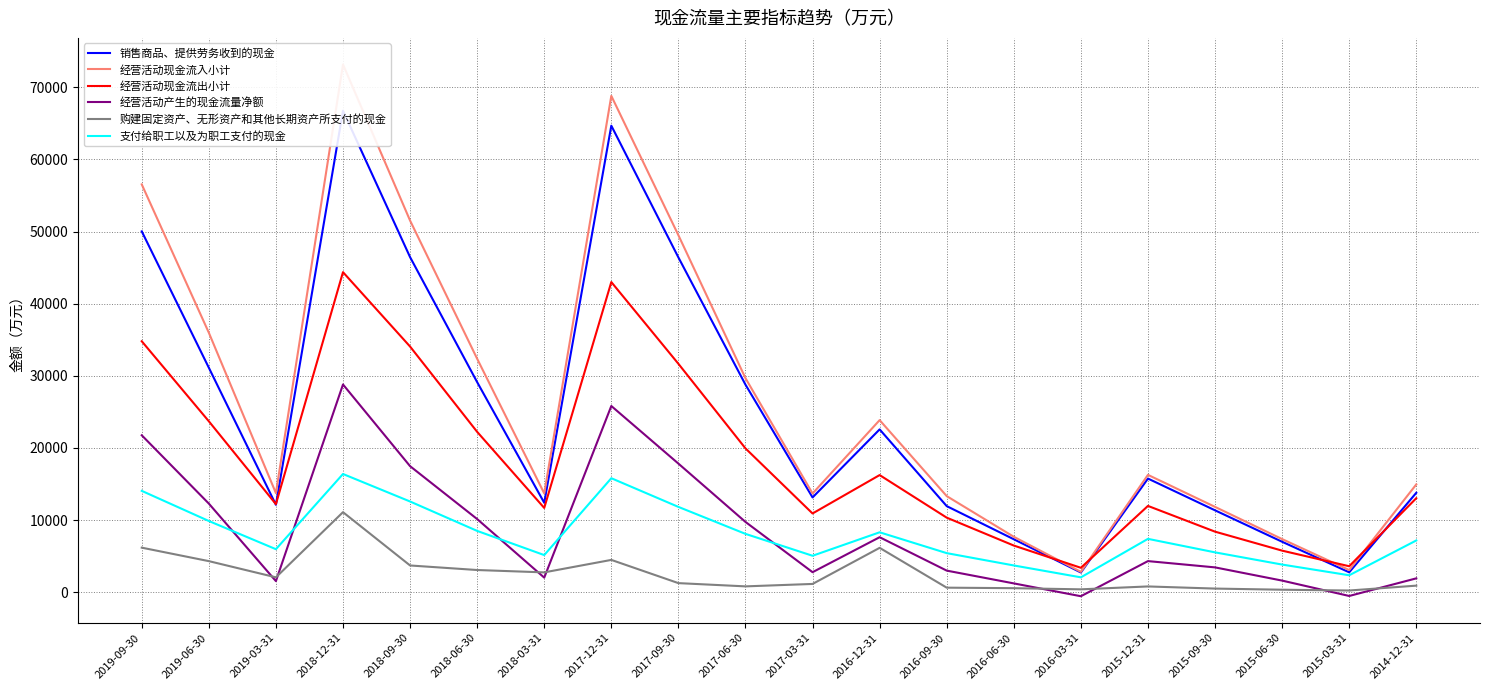

In 支付给职工以及为职工支付的现金, how many points are lower than both neighbors (excluding endpoints)?

5